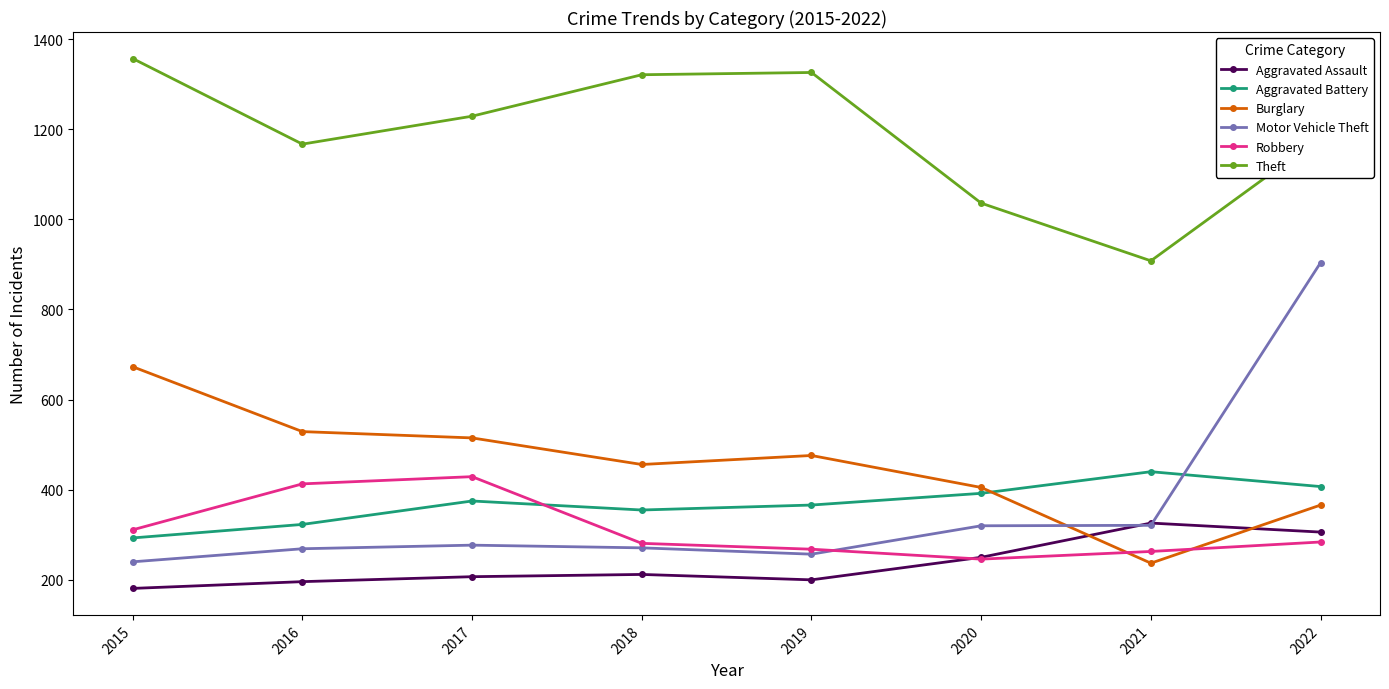

The value of Motor Vehicle Theft at 2020 is 320. True or false?

True